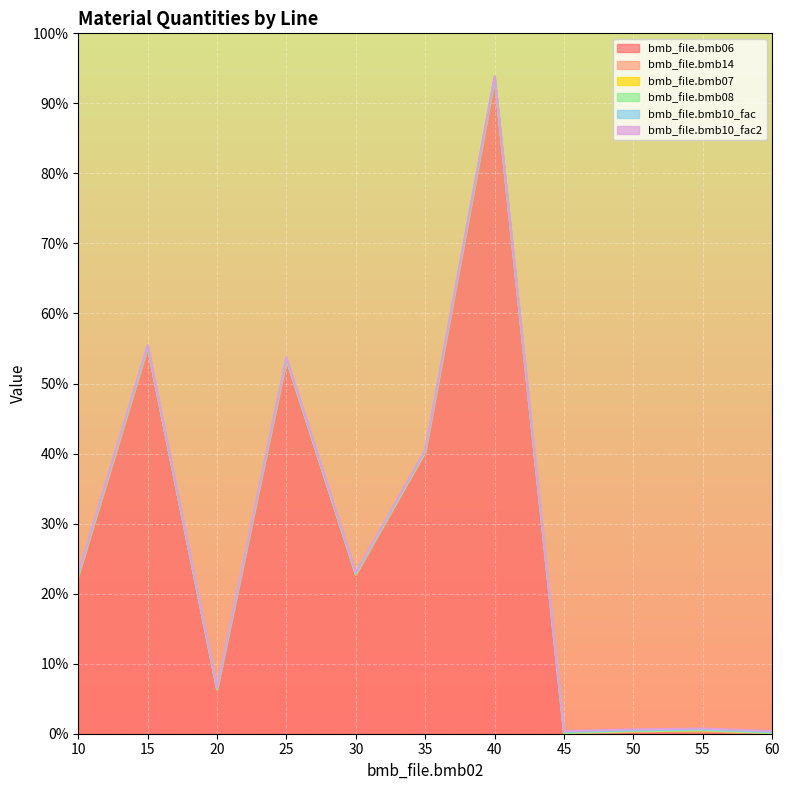

What is the maximum value for bmb_file.bmb10_fac?

1.0